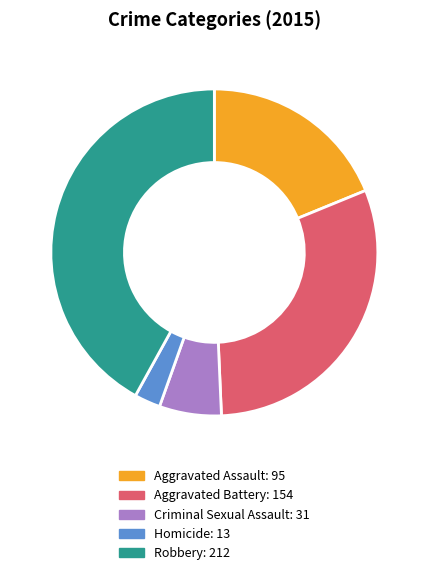

Between Aggravated Assault and Criminal Sexual Assault, which is larger?

Aggravated Assault